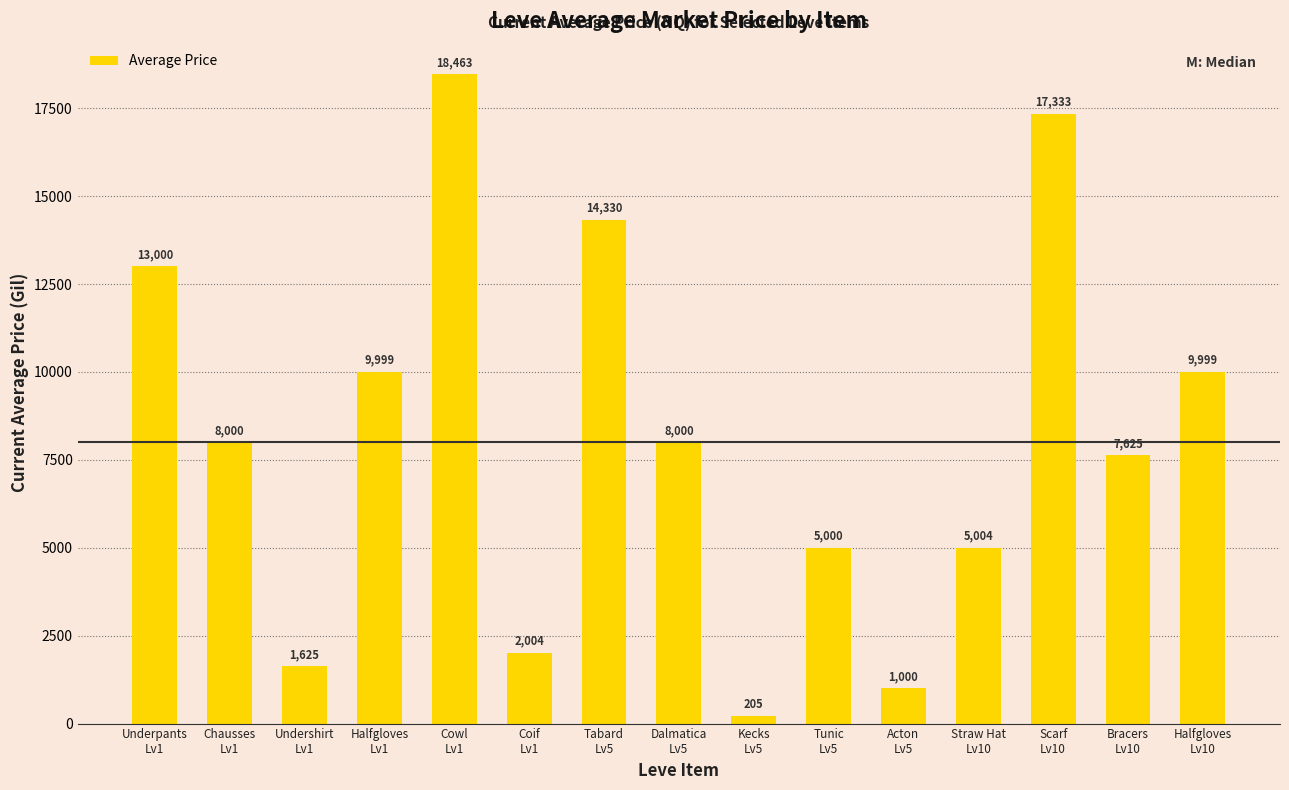

What is the sum of all values?

121586.4